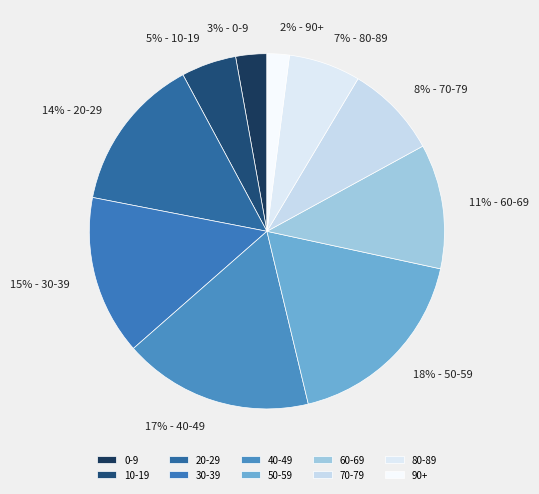

True or false: 70-79 accounts for 15% of the total.

False